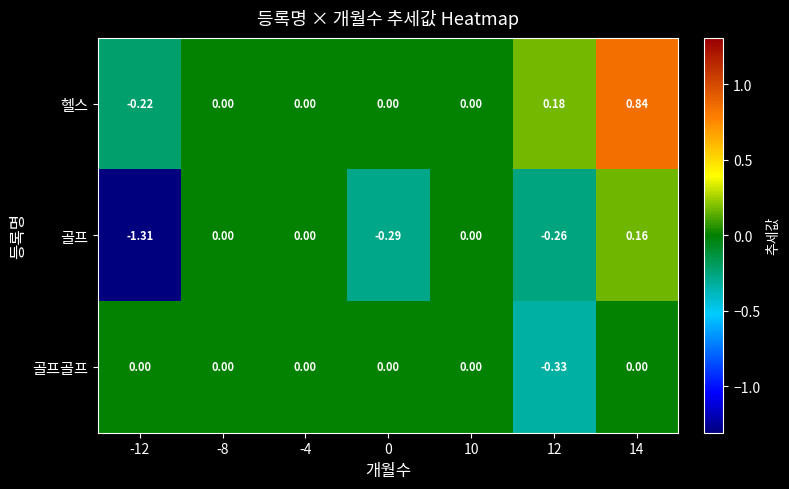

Between -12 and 12, which series saw the biggest shift?

골프